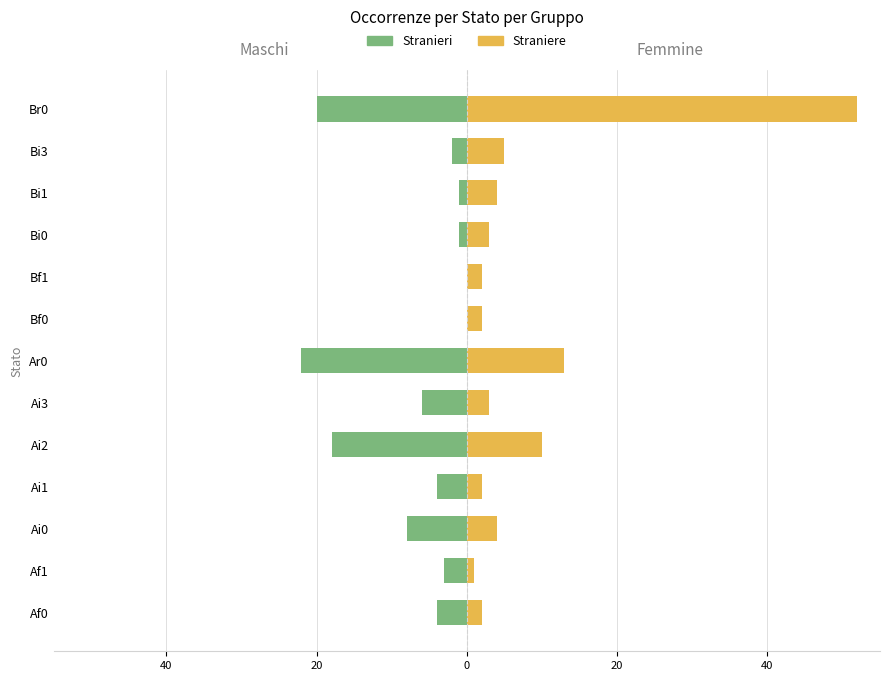

At Ai1, list the series in order from smallest to largest.

Stranieri, Straniere